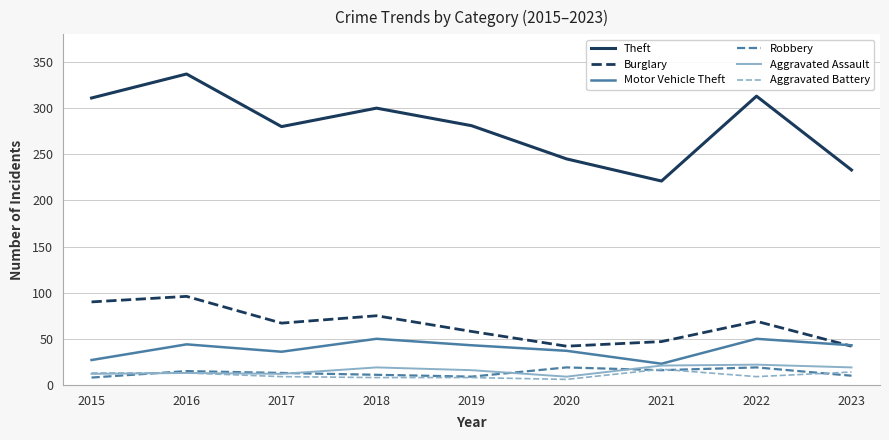

The value of Robbery at 2017 is 13. True or false?

True